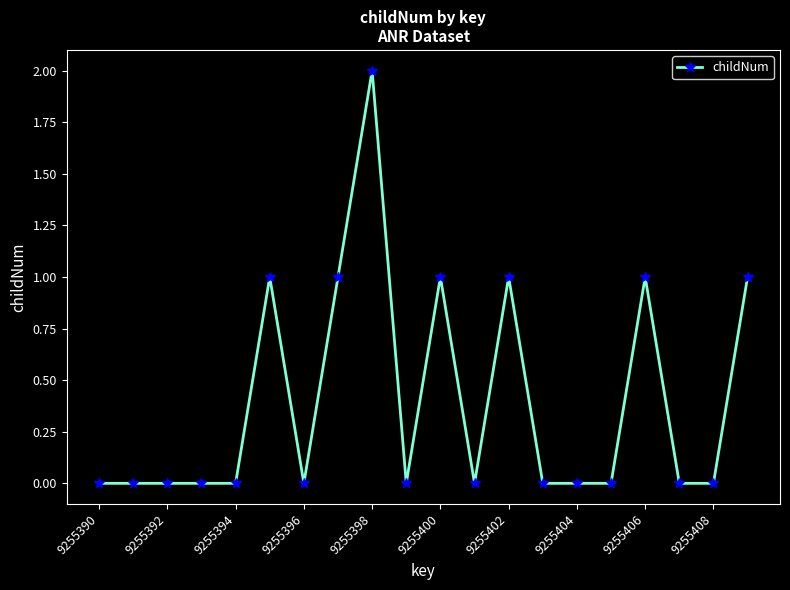

Reading left to right, extract all data points from this chart.

0	0	0	0	0	1	0	1	2	0	1	0	1	0	0	0	1	0	0	1